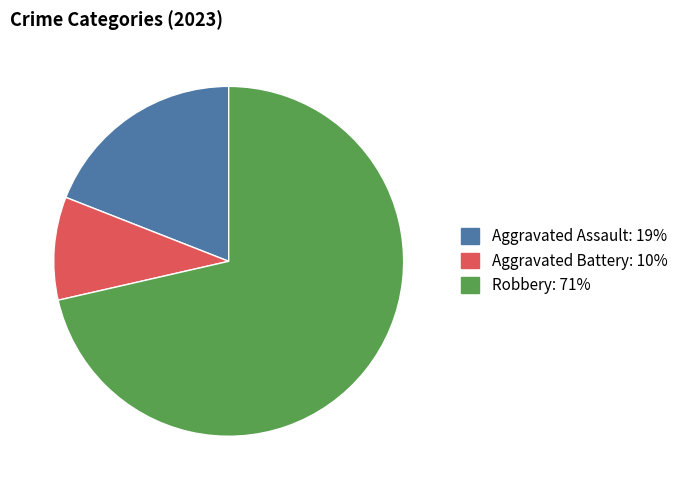

Is there a majority slice in this chart?

Yes